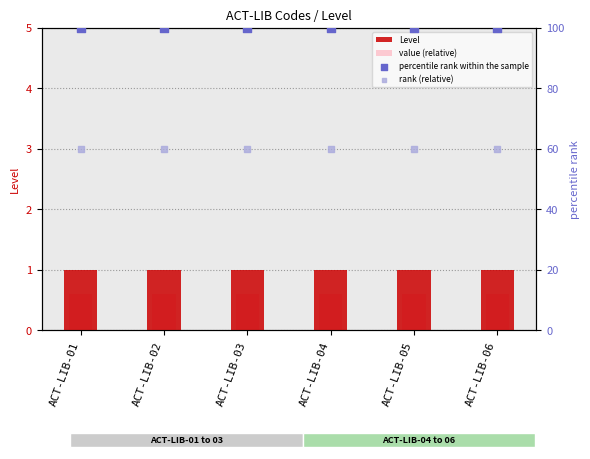

Is the value of Level at ACT-LIB-05 greater than the value of value (relative) at ACT-LIB-04?

Yes